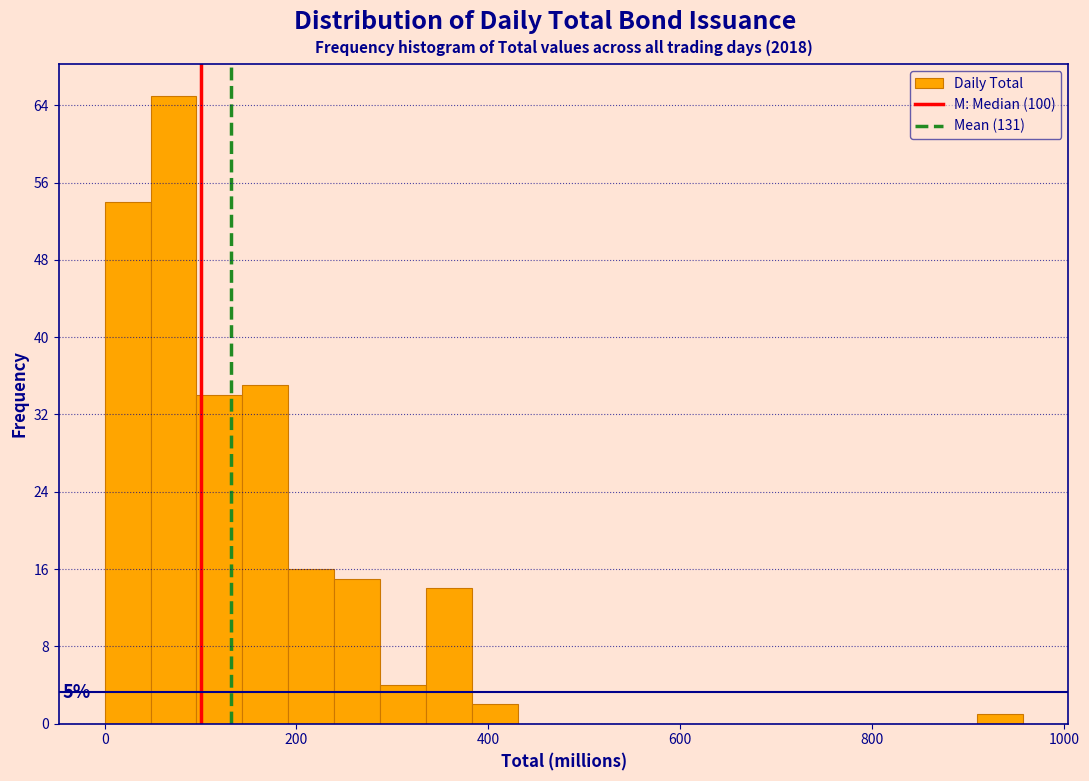

Around what value on the x-axis is the tallest bar? Give the approximate position of its centre, as read against the axis.

80